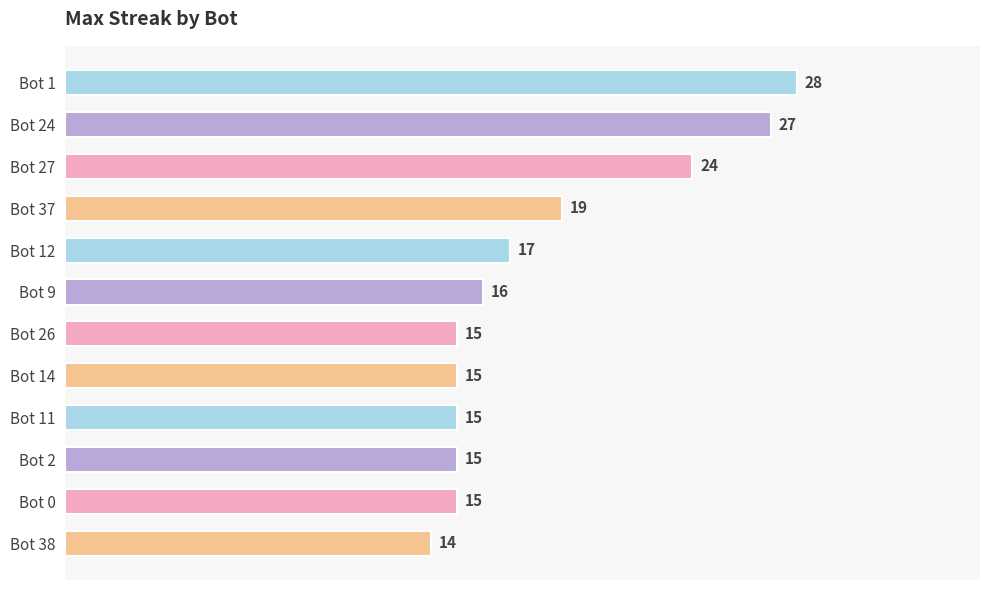

What is the difference between the second highest and second lowest values?

12